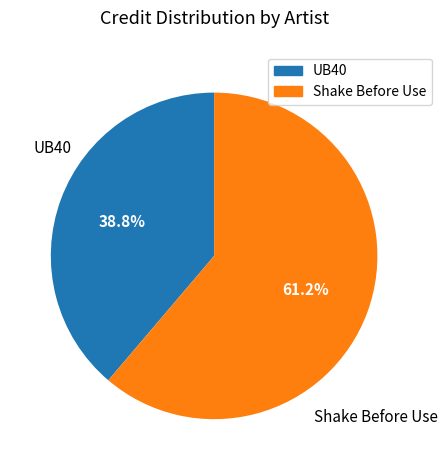

Between UB40 and Shake Before Use, which is larger?

Shake Before Use